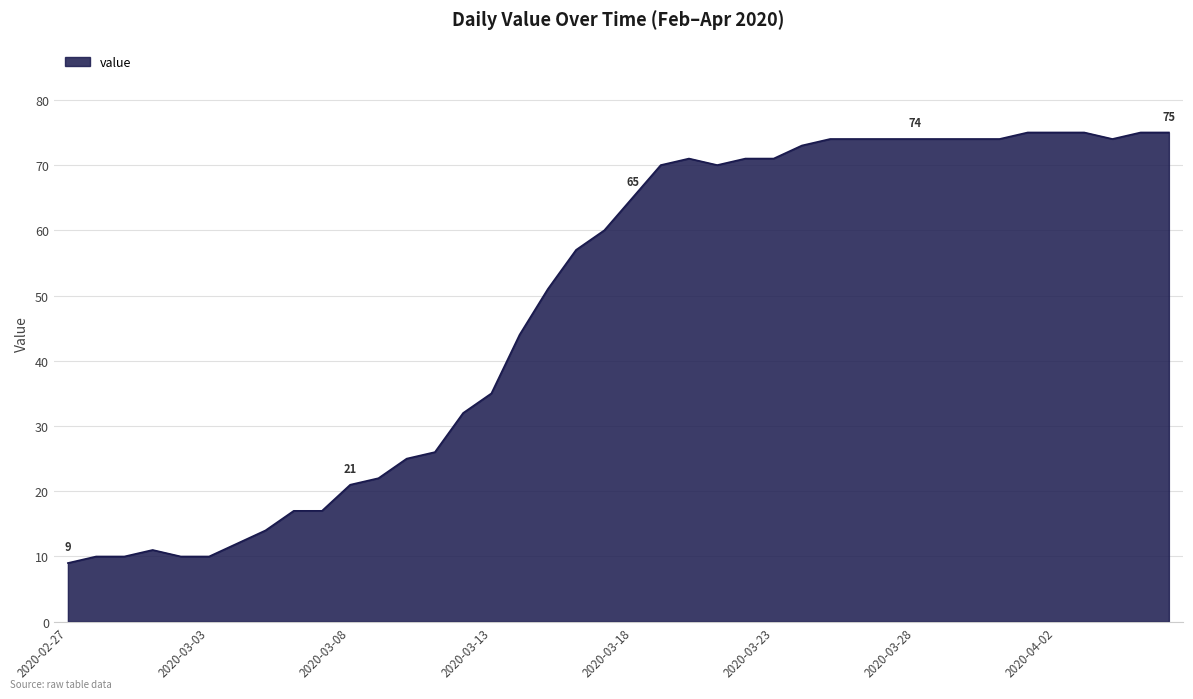

What is the minimum value shown in the chart?

9